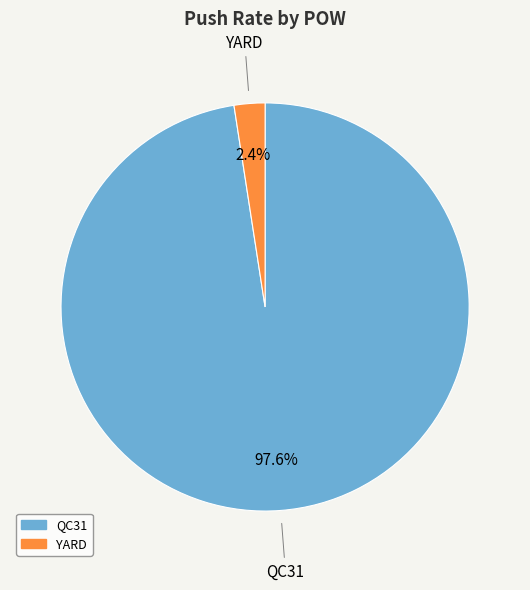

To the nearest percent, what is the difference between the QC31 and YARD slice percentages?

95%